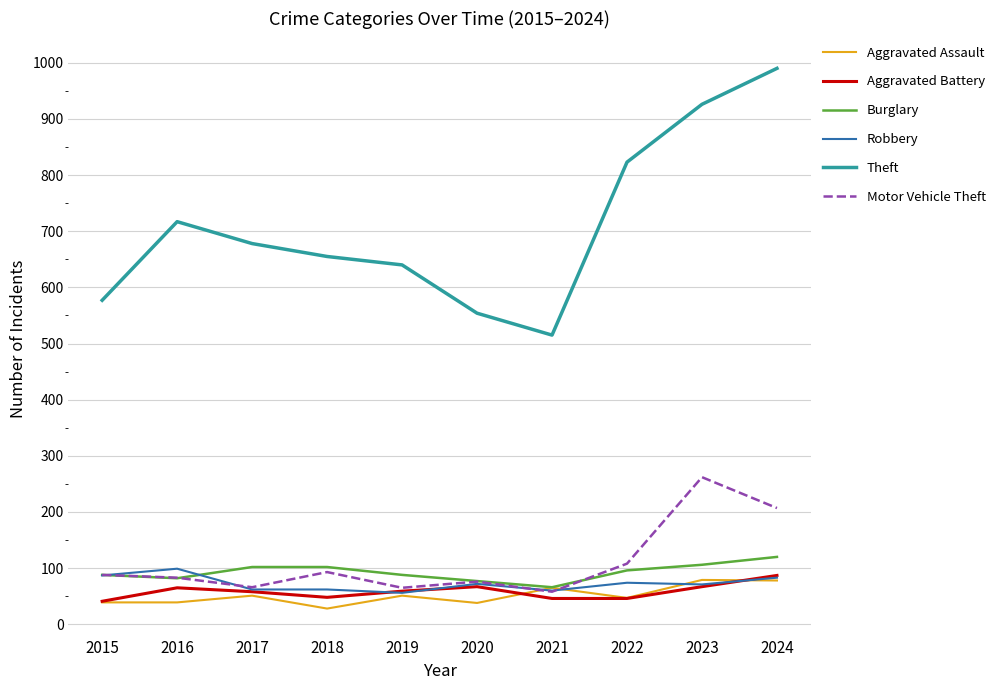

Which category has the highest value in the Burglary series?

2024